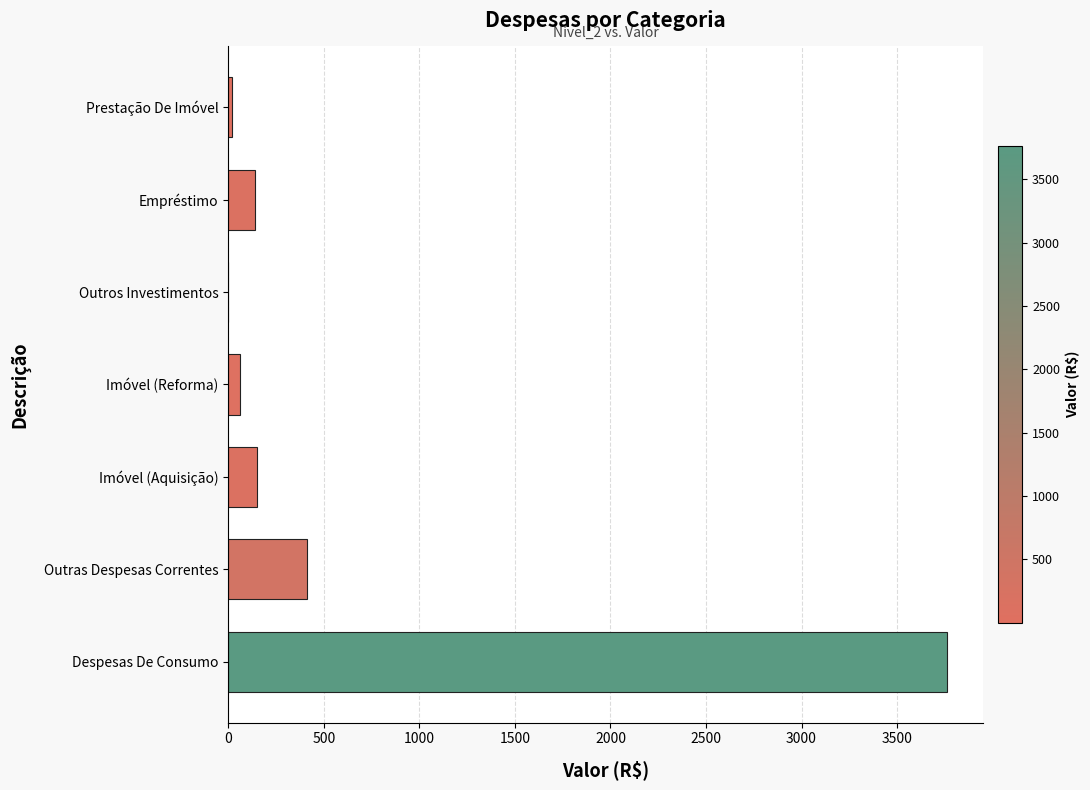

The chart shows a value of 138.2 at Empréstimo. True or false?

True